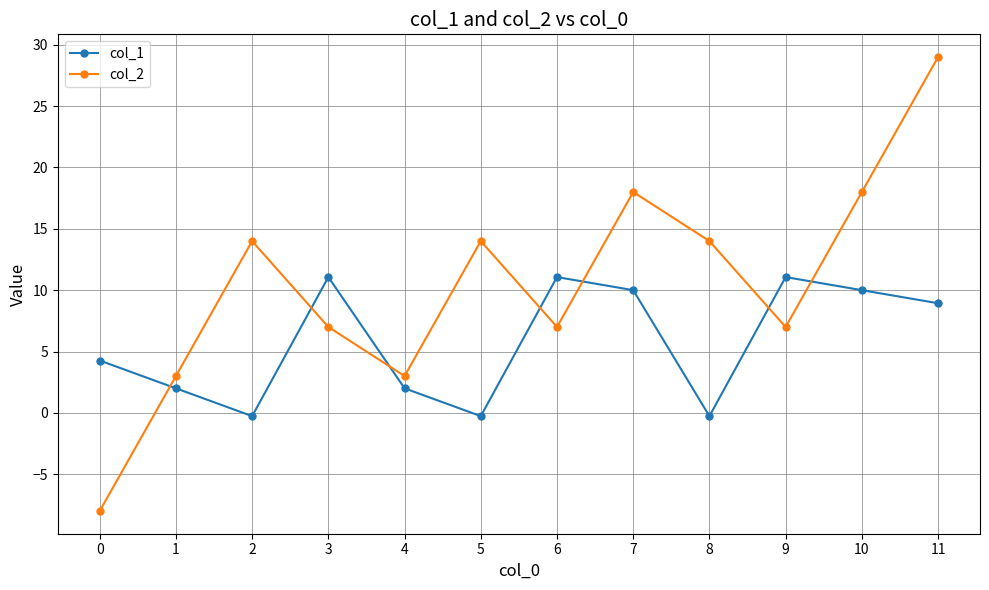

Which series has the largest range (max minus min)?

col_2